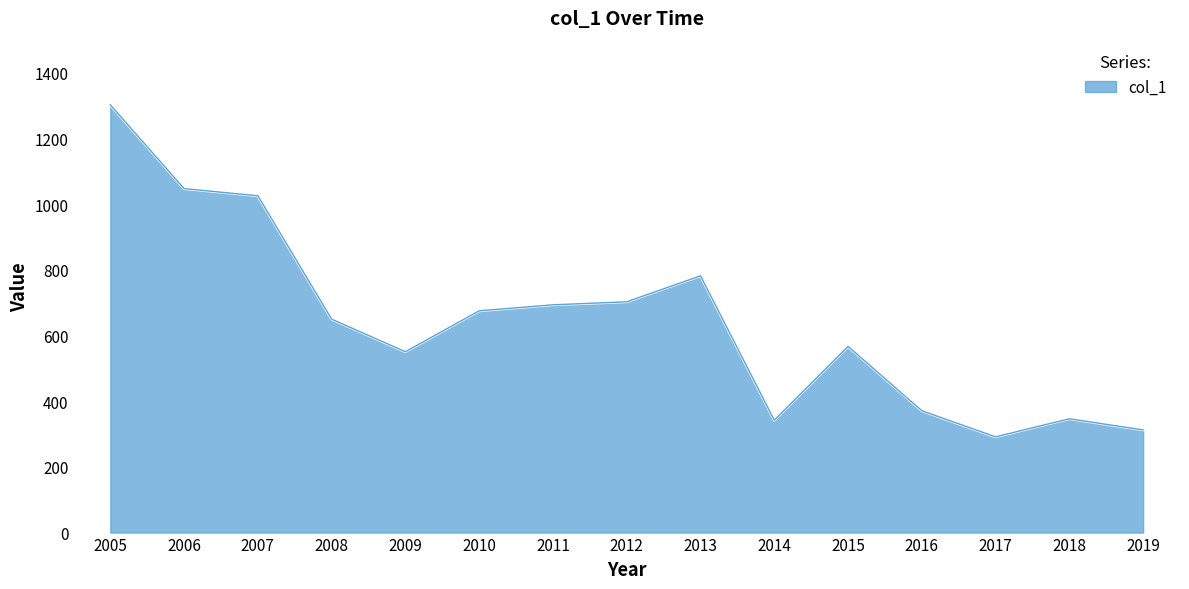

What is the difference between the maximum and minimum values?

1011.3